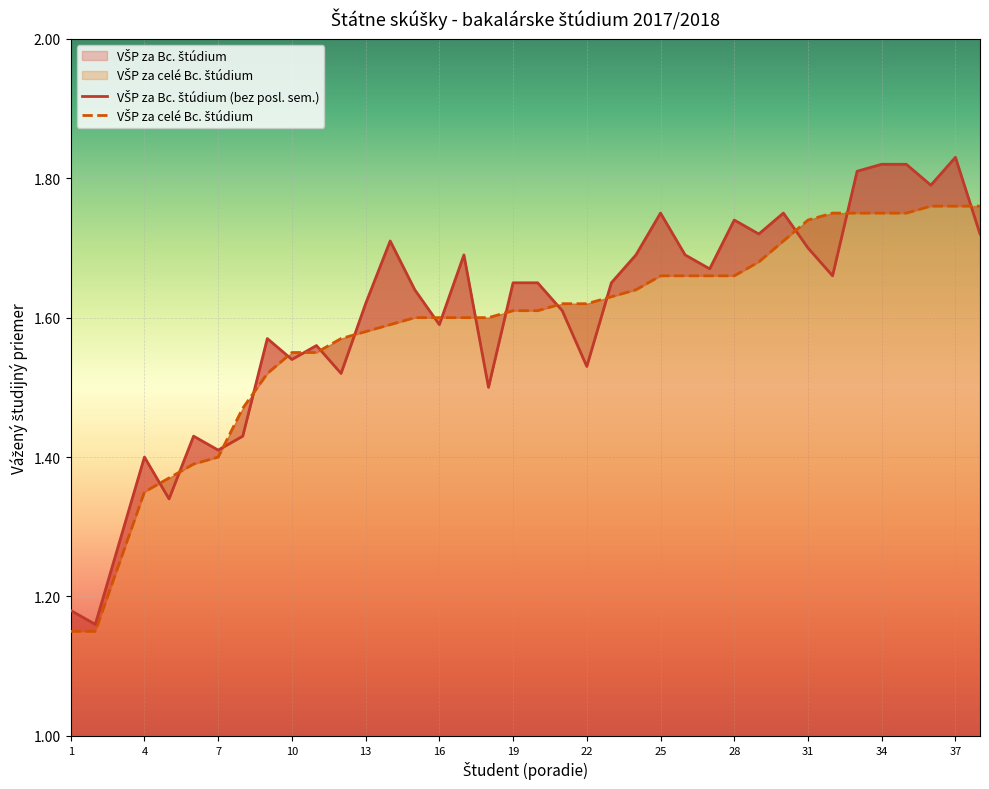

What is the sum of the VŠP za celé Bc. štúdium values at 3 and 17?

2.9